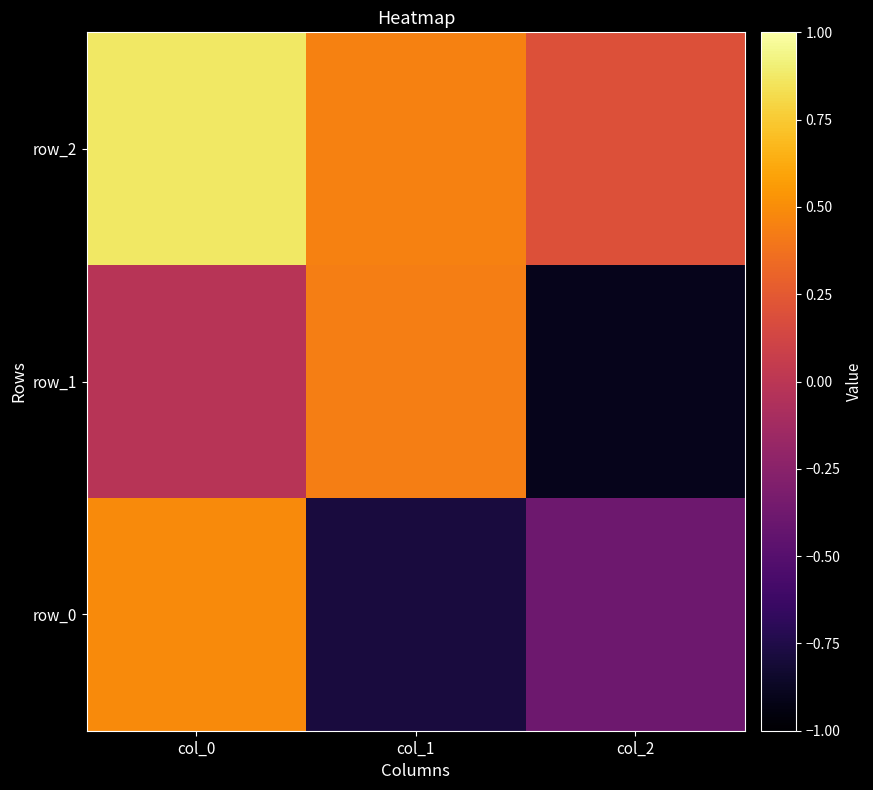

Reading left to right, extract all data points from this chart.

row_0: col_0=0.5	col_1=-0.8	col_2=-0.4
row_1: col_0=-0.0	col_1=0.4	col_2=-0.9
row_2: col_0=0.9	col_1=0.4	col_2=0.2